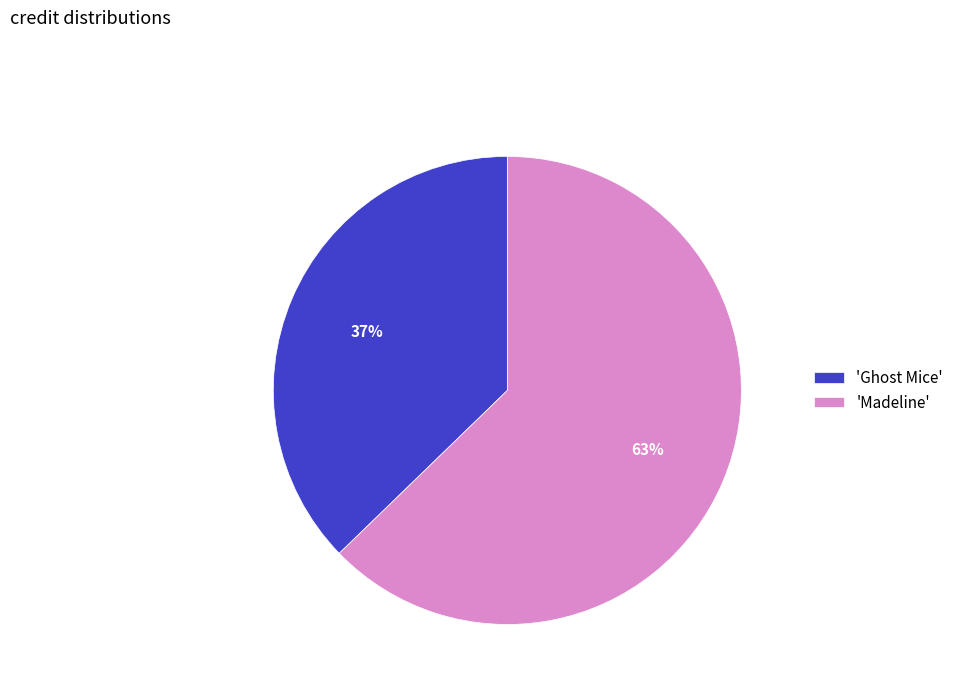

Between 'Madeline' and 'Ghost Mice', which is larger?

'Madeline'